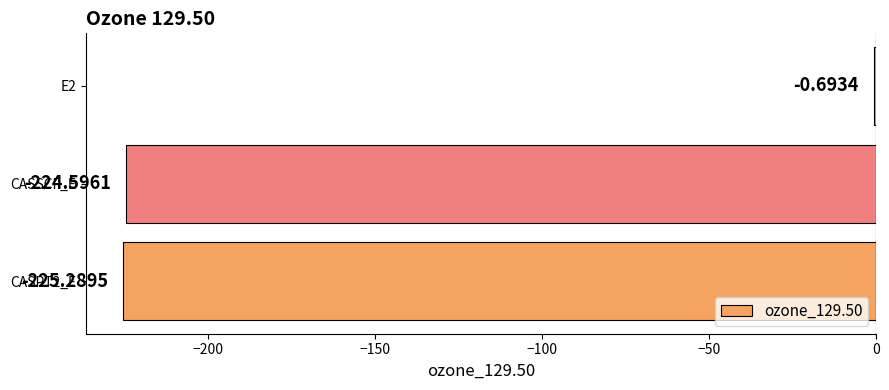

What is the change in value from E2 to CASPT2_E?

-224.6